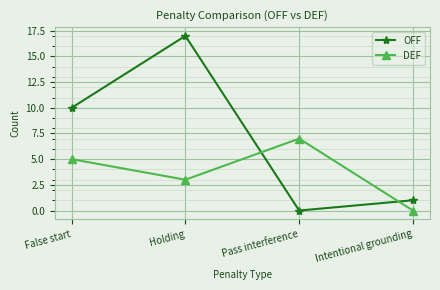

At which category does DEF reach its first local valley?

Holding